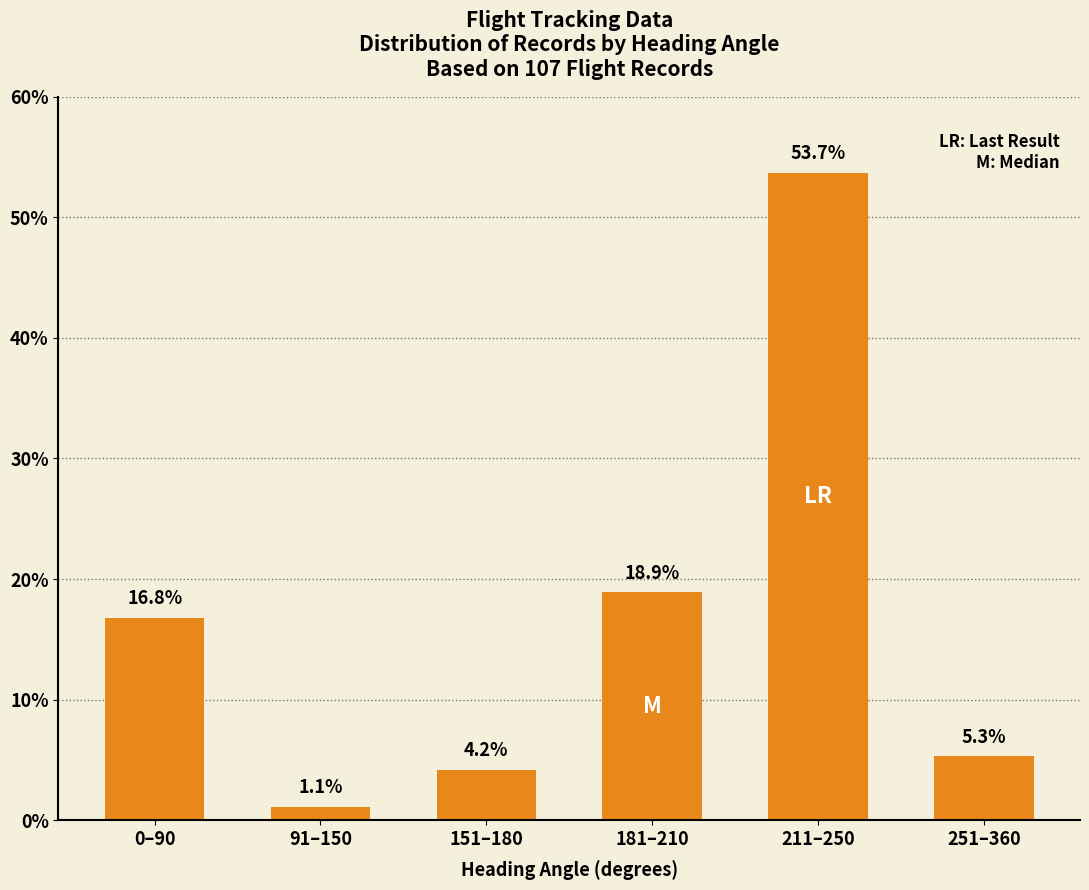

What is the average value?

16.7